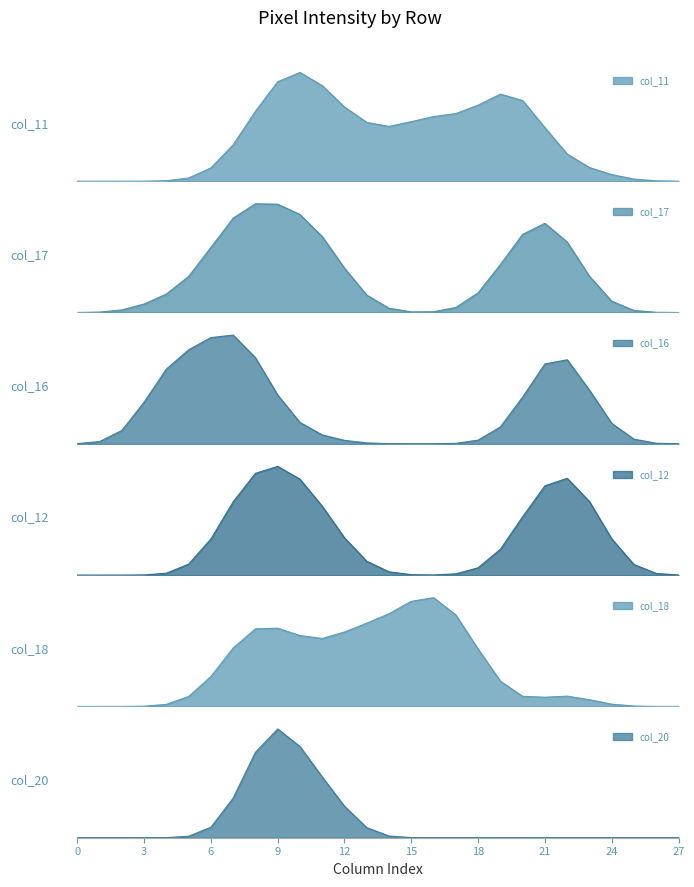

Where does the col_18 series first go above 23?

7